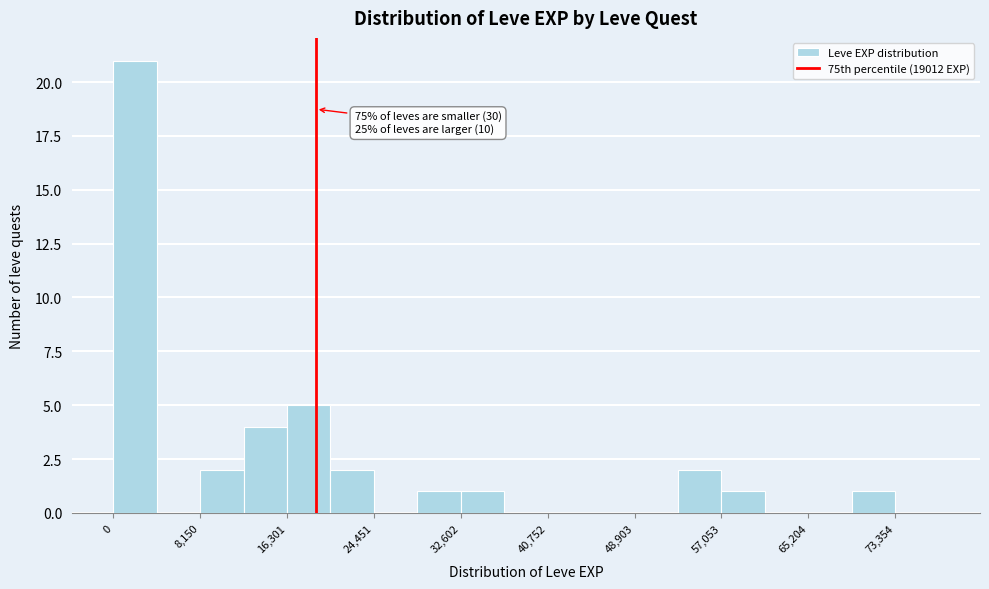

Which range on the x-axis has the tallest bar?

0 to 4000